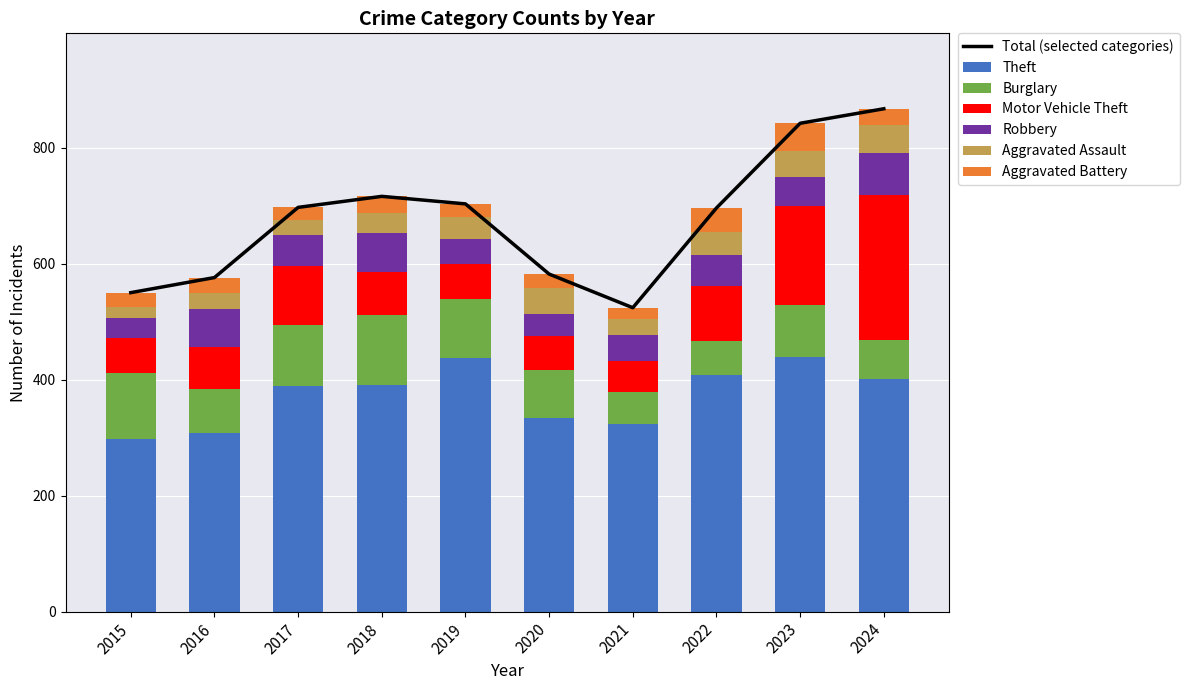

What is the spread (max minus min) of values at 2016?

282